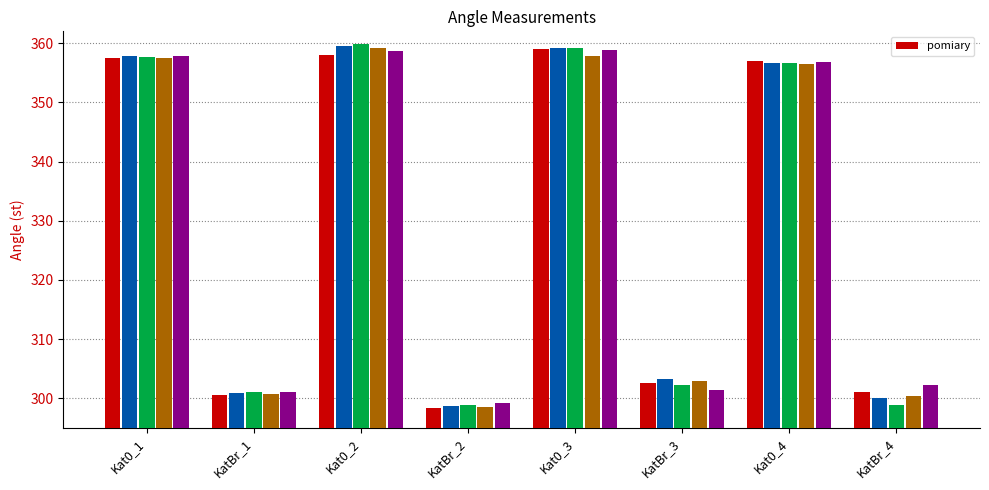

What is the change in value from Kat0_1 to Kat0_3?

+1.5